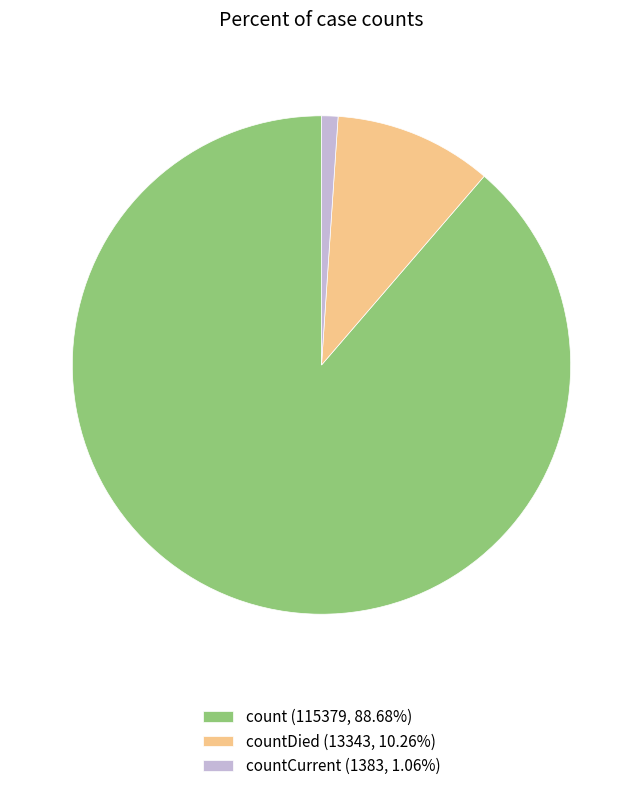

Combined, do count (115379, 88.68%) and countDied (13343, 10.26%) account for over 50%?

Yes